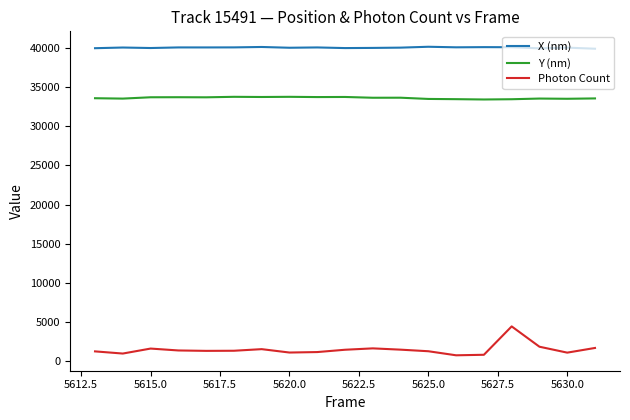

Count the number of data series in this chart.

3